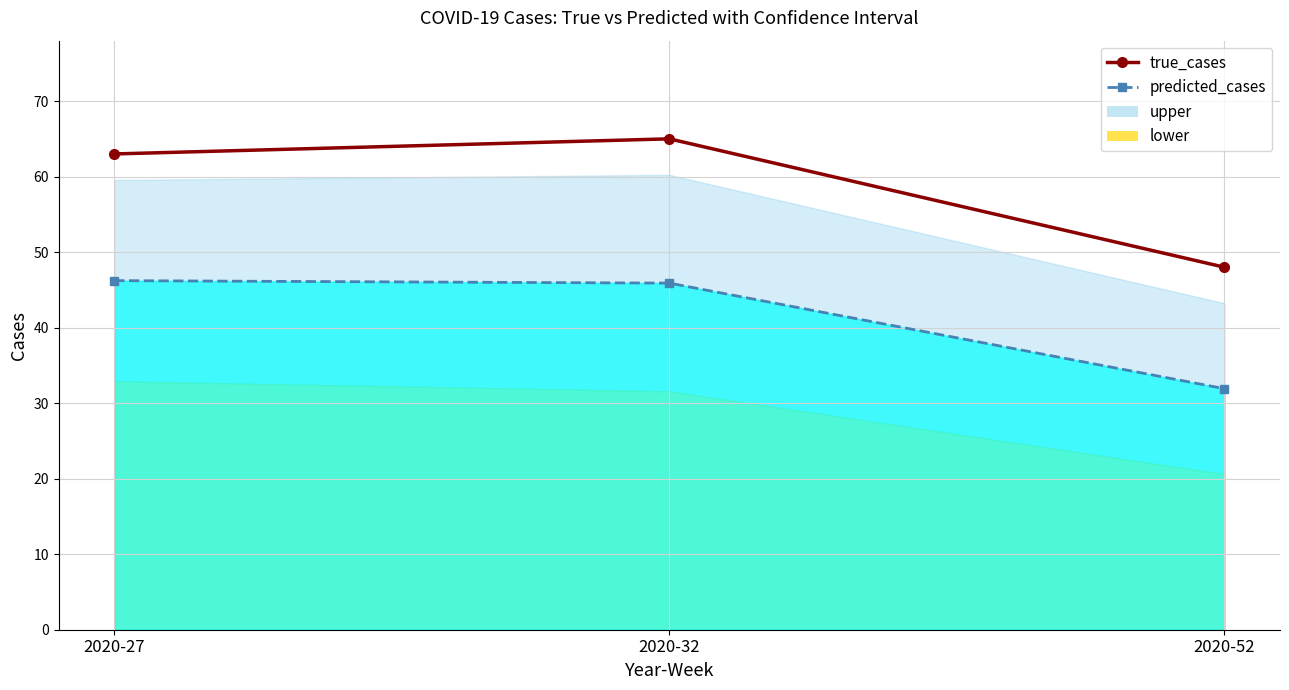

What is the minimum value for true_cases?

48.0